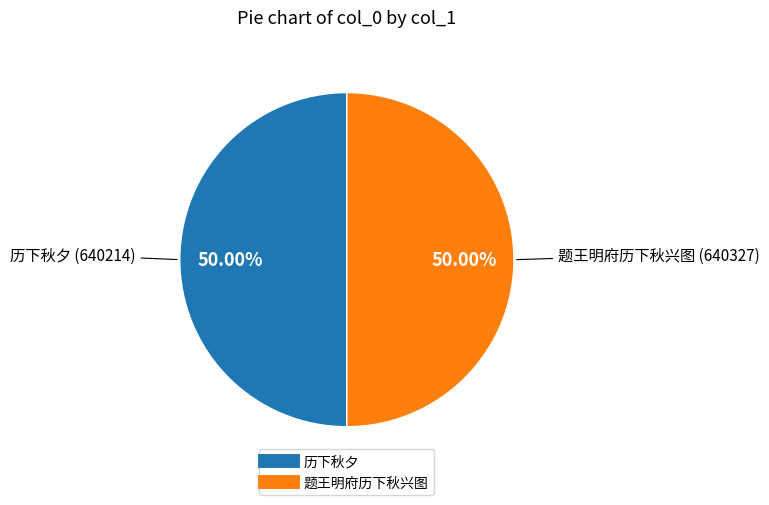

Combined, do 题王明府历下秋兴图 and 历下秋夕 account for over 50%?

Yes